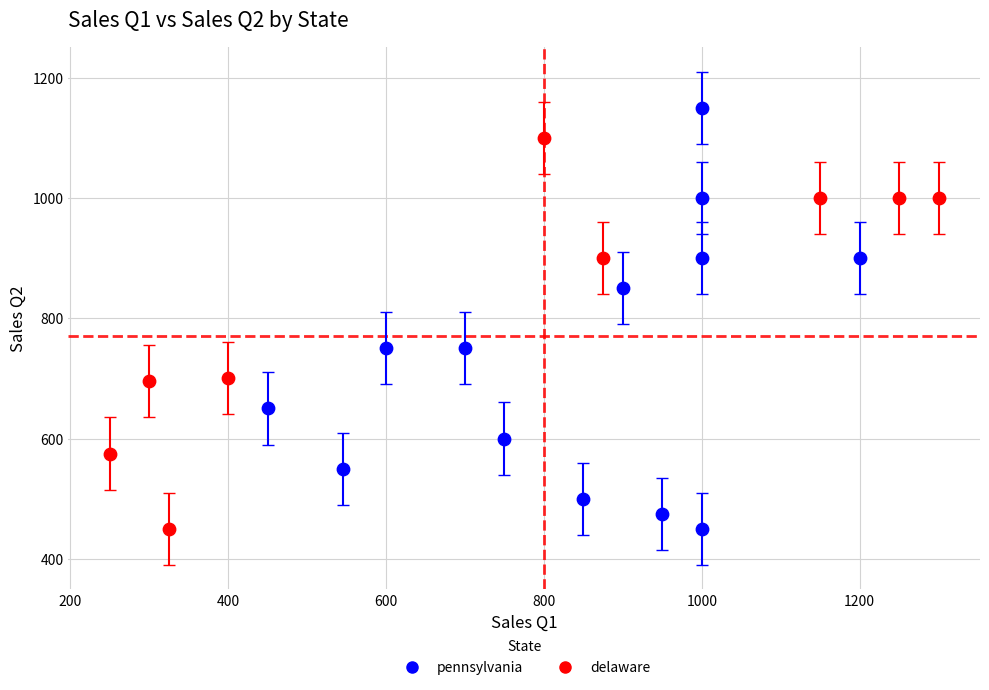

Which series reaches the maximum Y coordinate?

pennsylvania